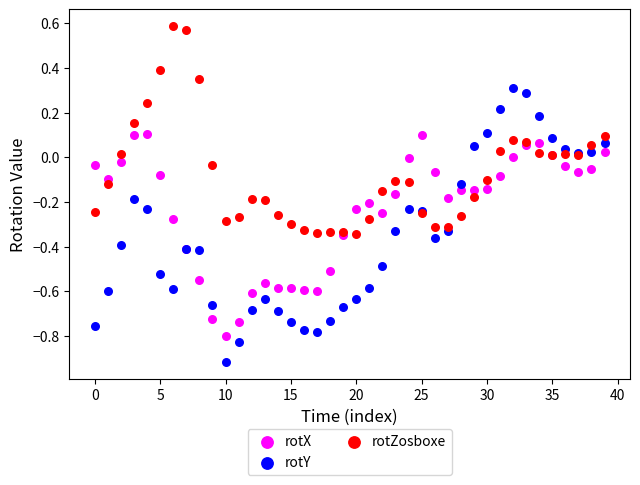

Which series reaches the maximum Y coordinate?

rotZosboxe